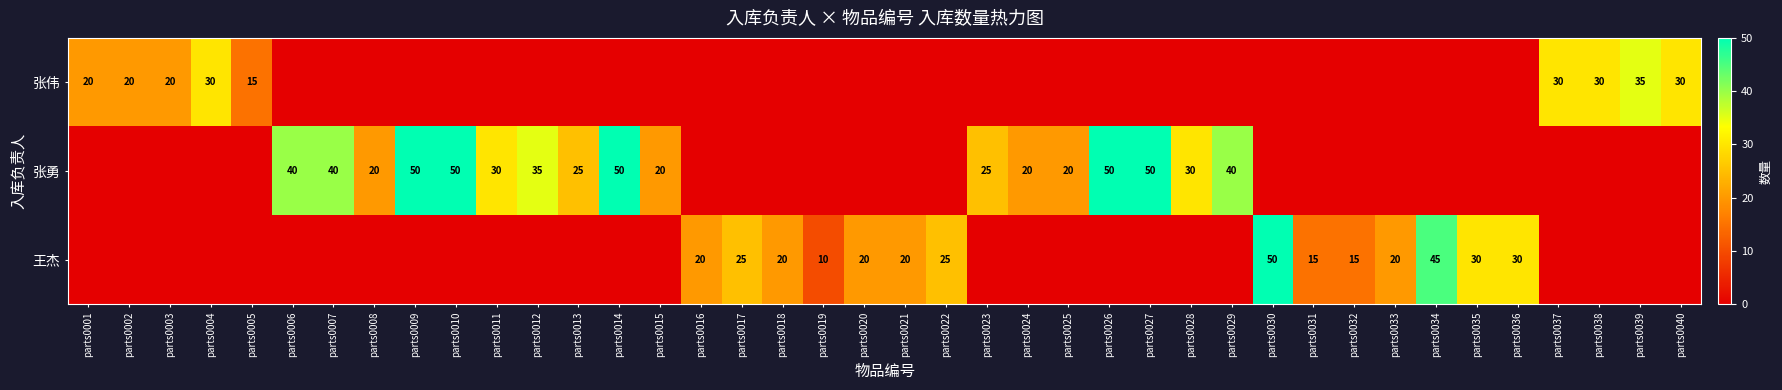

True or false: 张伟 has a value of 15 at parts0005.

True